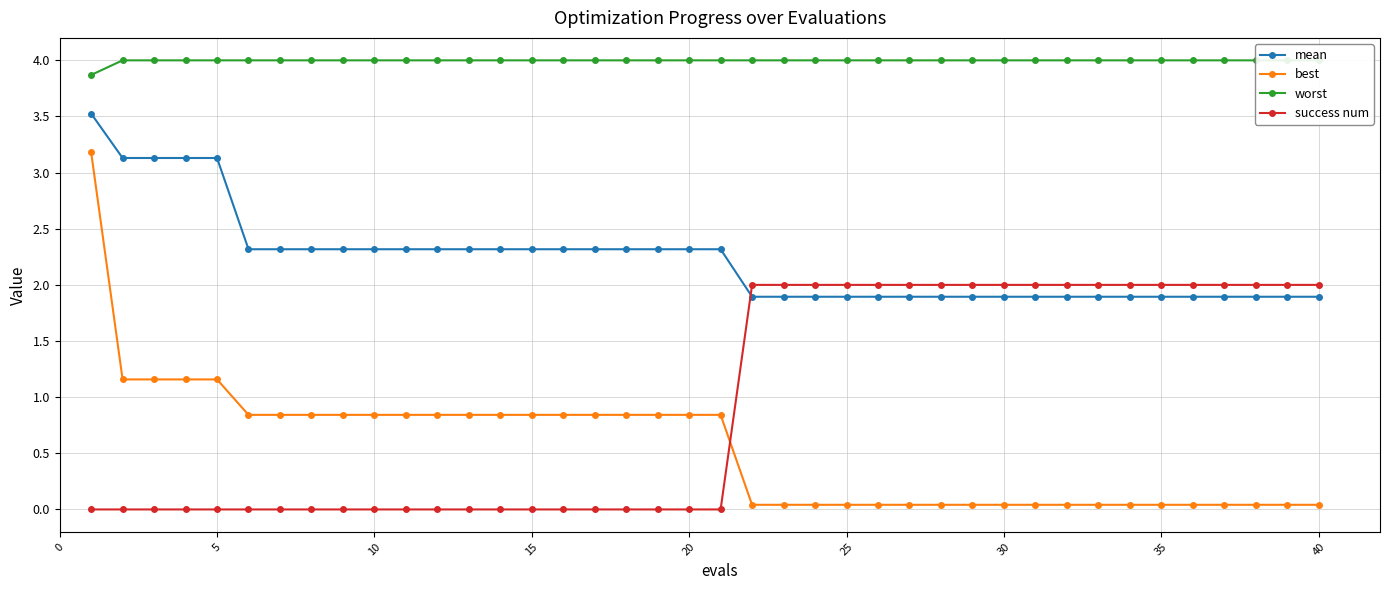

True or false: success num has more than 2 interior local peaks.

False